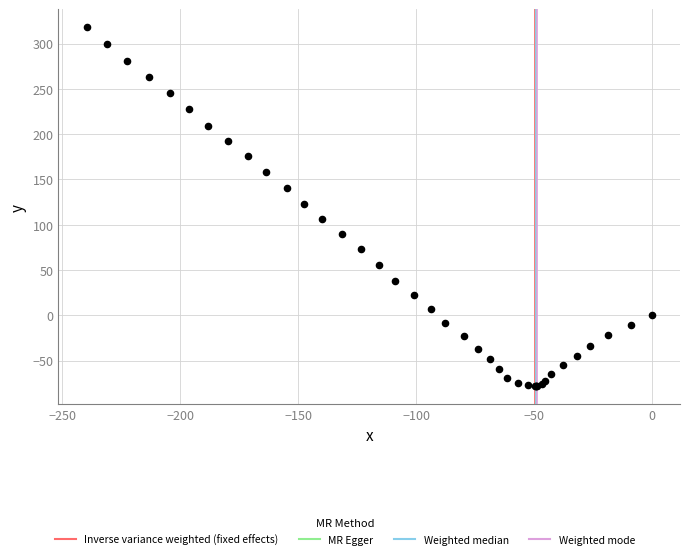

What Y value in the scatter plot is closest to 119?

123.4